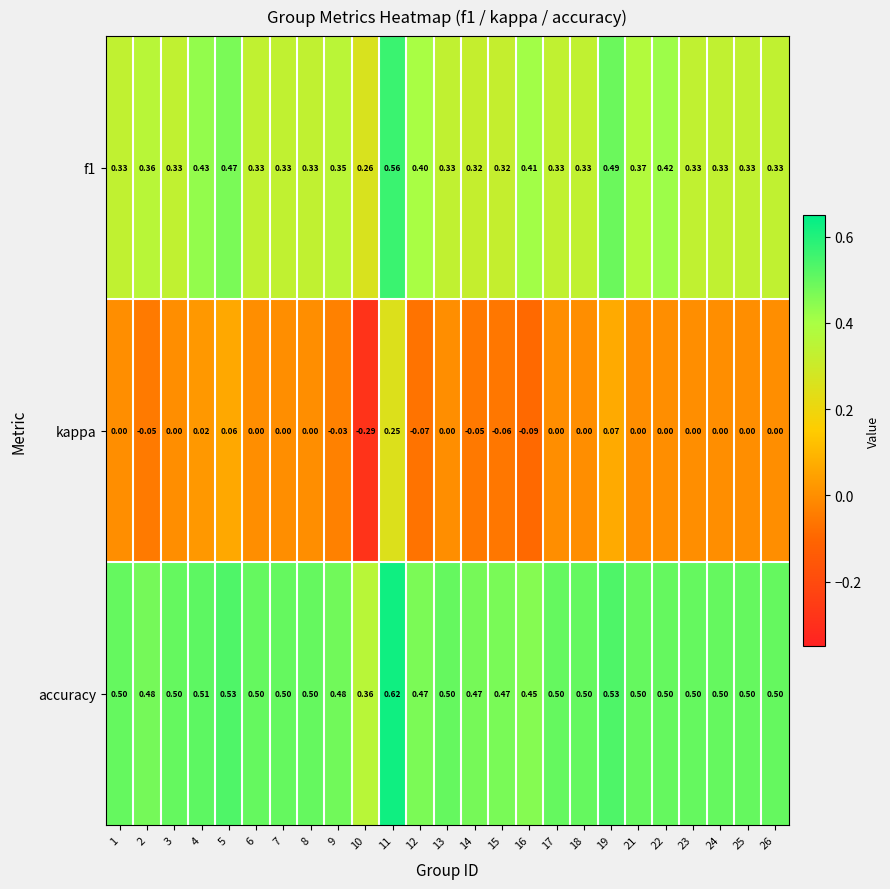

Which series has the largest total across all categories?

accuracy